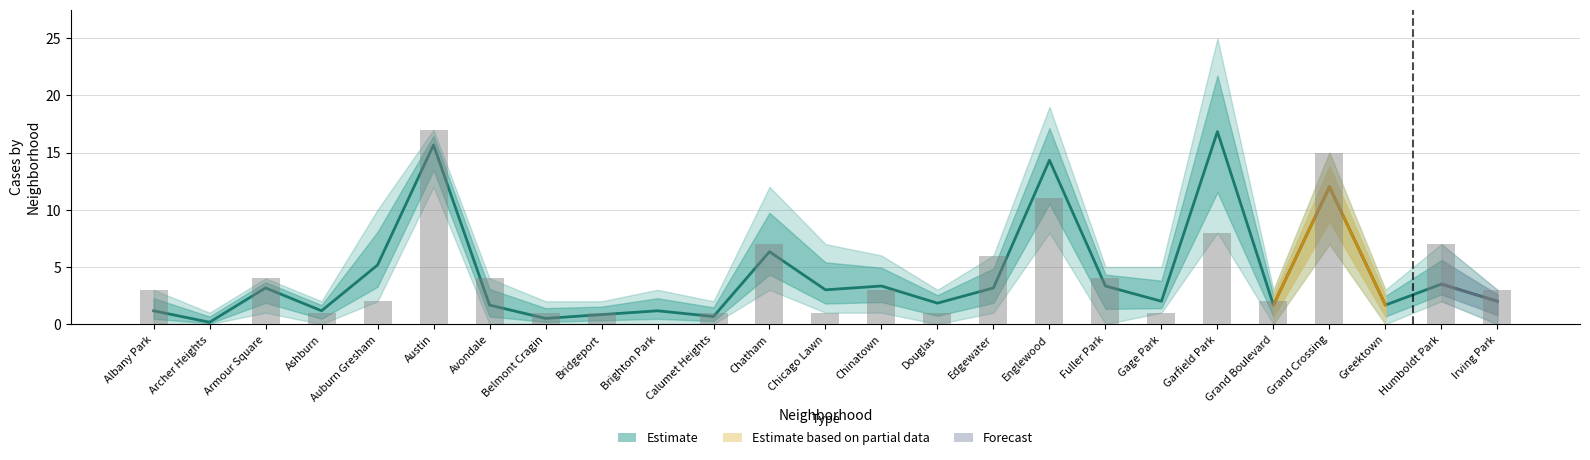

How many values in the 2017 series are below 3?

11